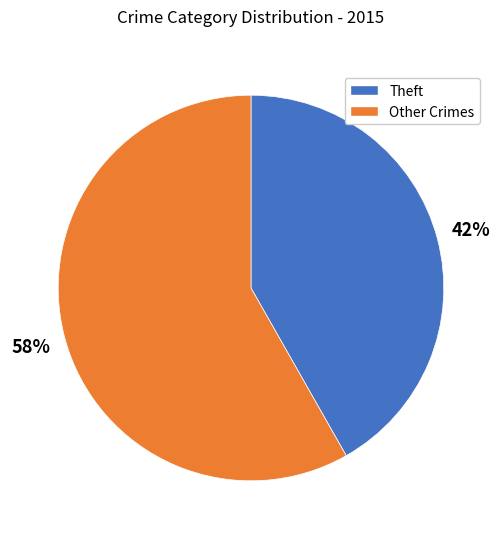

Is it true that Other Crimes is 69% of the pie?

False